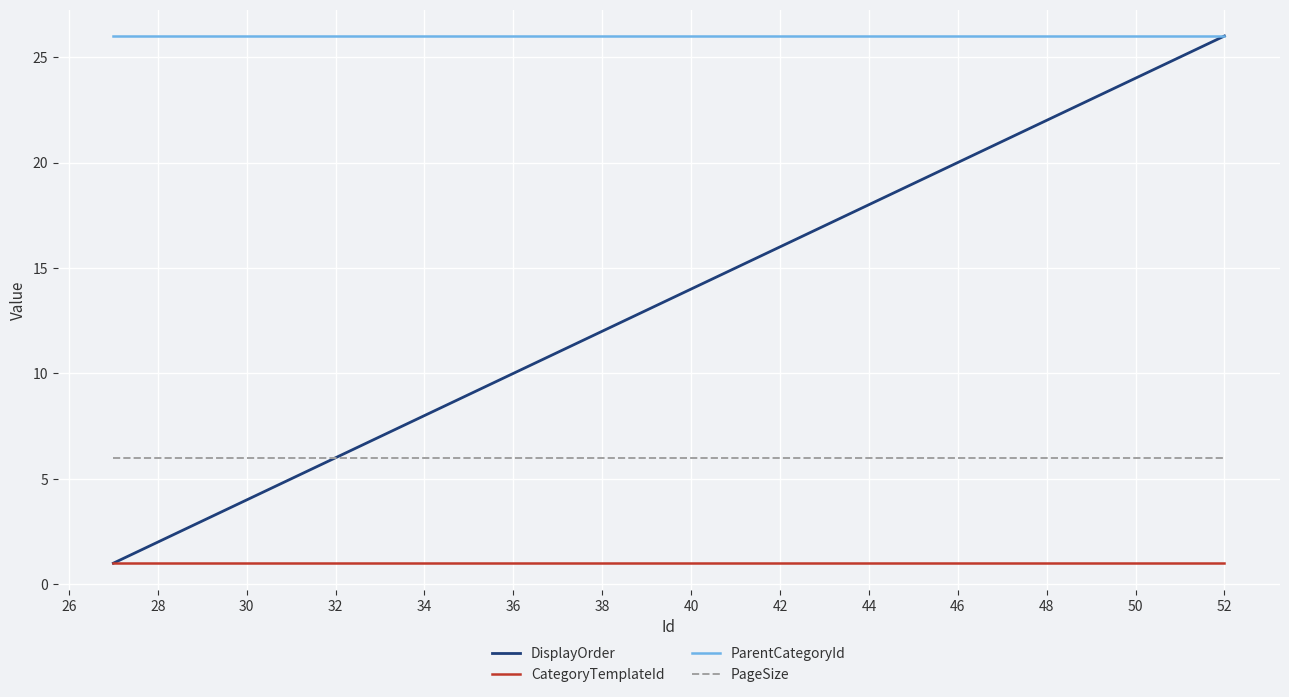

Which series has the widest spread of values?

DisplayOrder